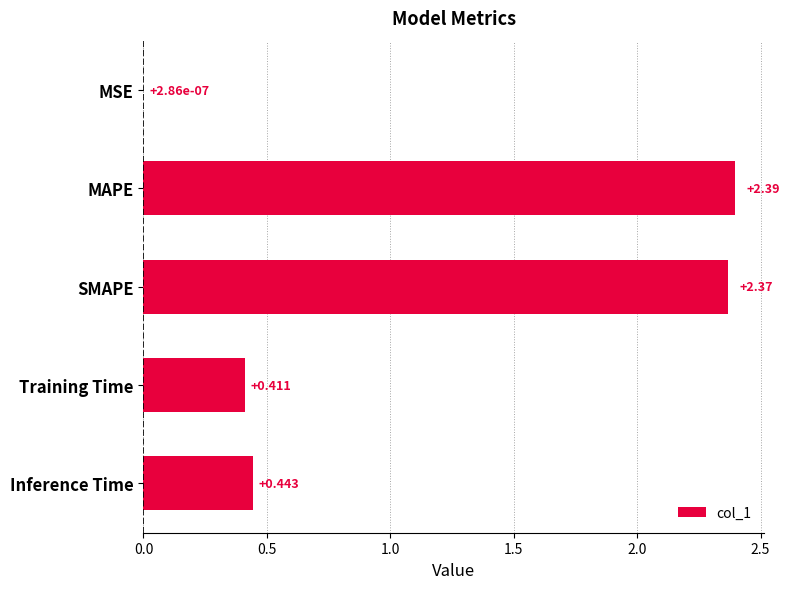

What is the average value?

1.1